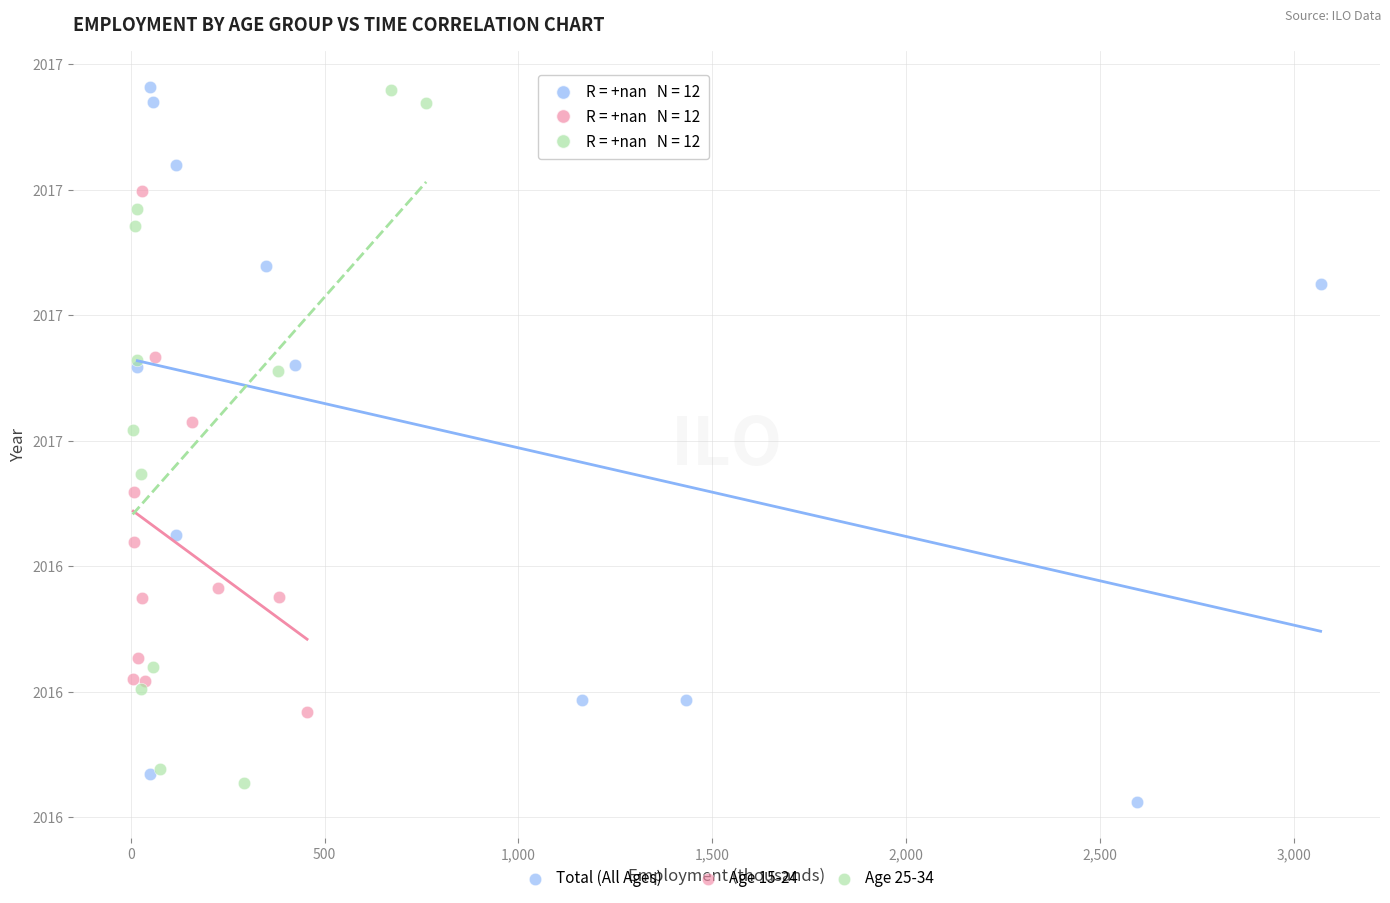

Which series has the widest spread of Y values?

Total (All Ages)